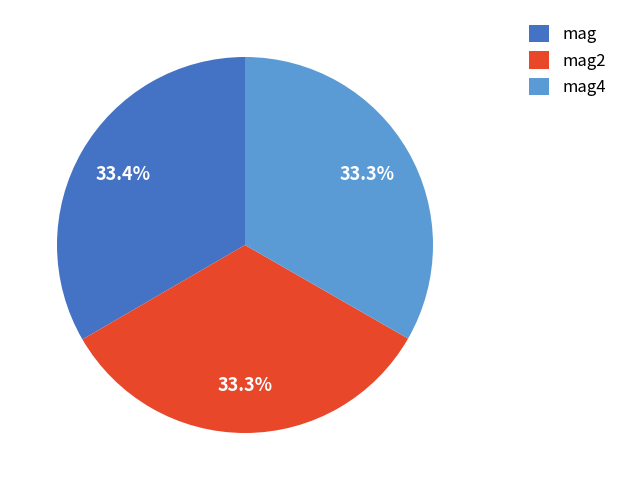

Combined, do mag and mag2 account for over 50%?

Yes